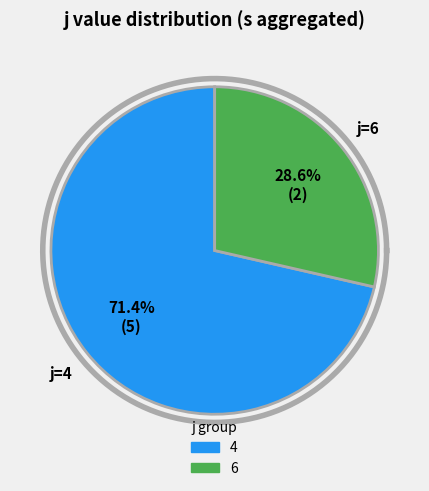

Which category accounts for the majority?

4